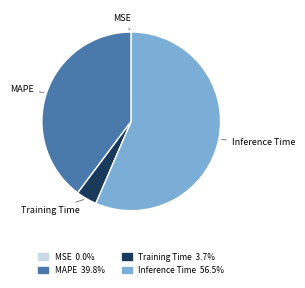

Is it true that MAPE is 40% of the pie?

True